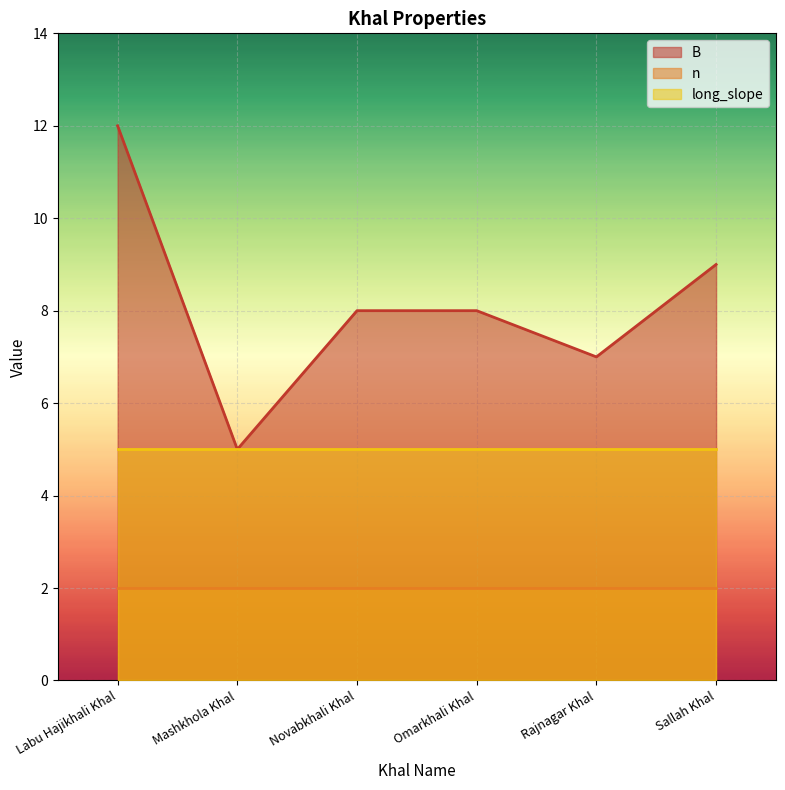

Does the chart display data point markers on the line(s)?

No